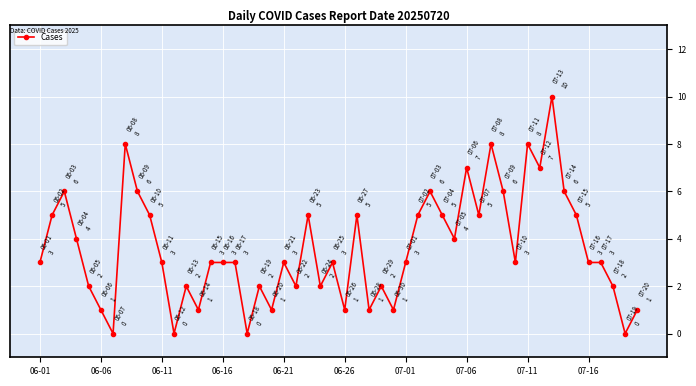

True or false: there are more than 0 points higher than both neighbors.

True